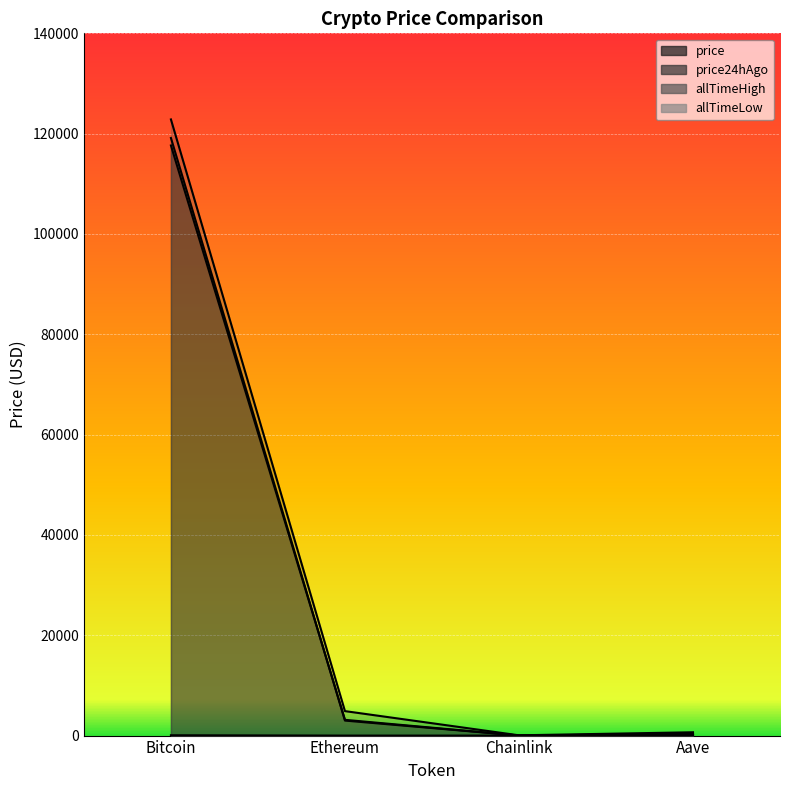

Read the price value at Aave.

328.4